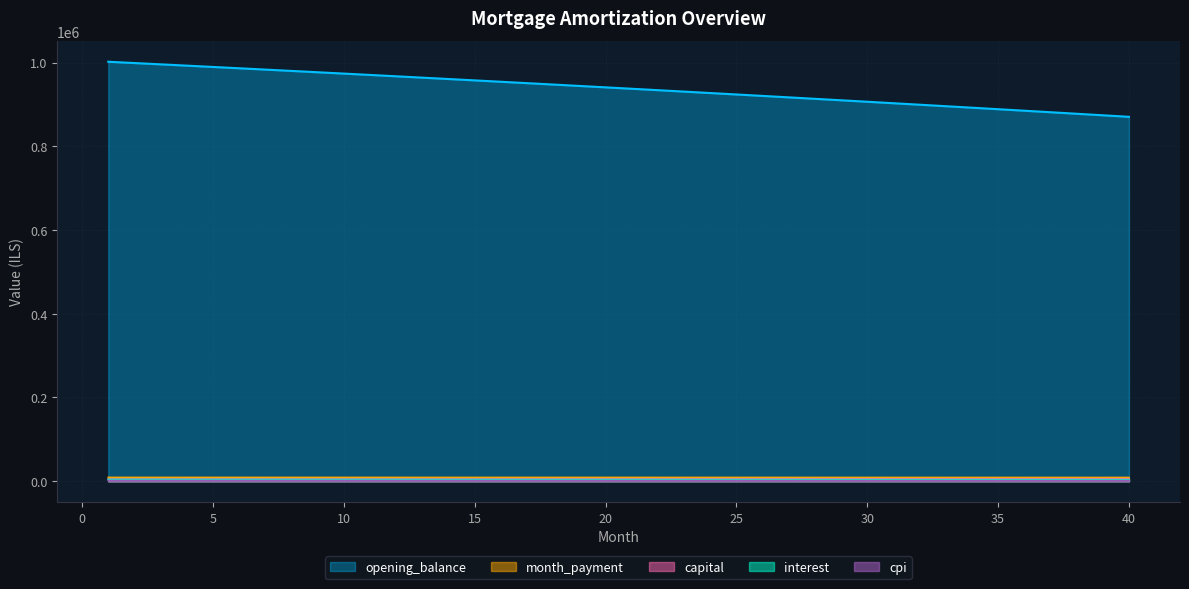

What is the difference between the opening_balance values at 25 and 29?

13885.1